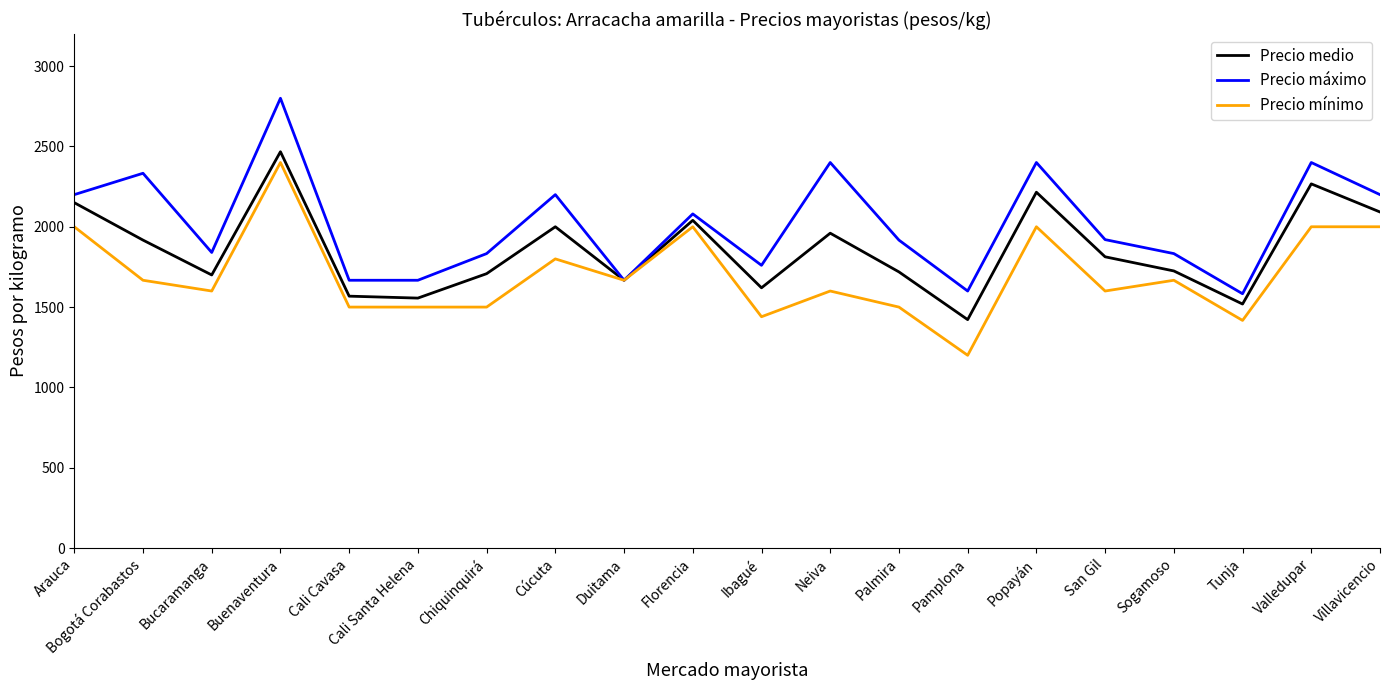

Which series changed the most between Bogotá Corabastos and Chiquinquirá?

Precio máximo